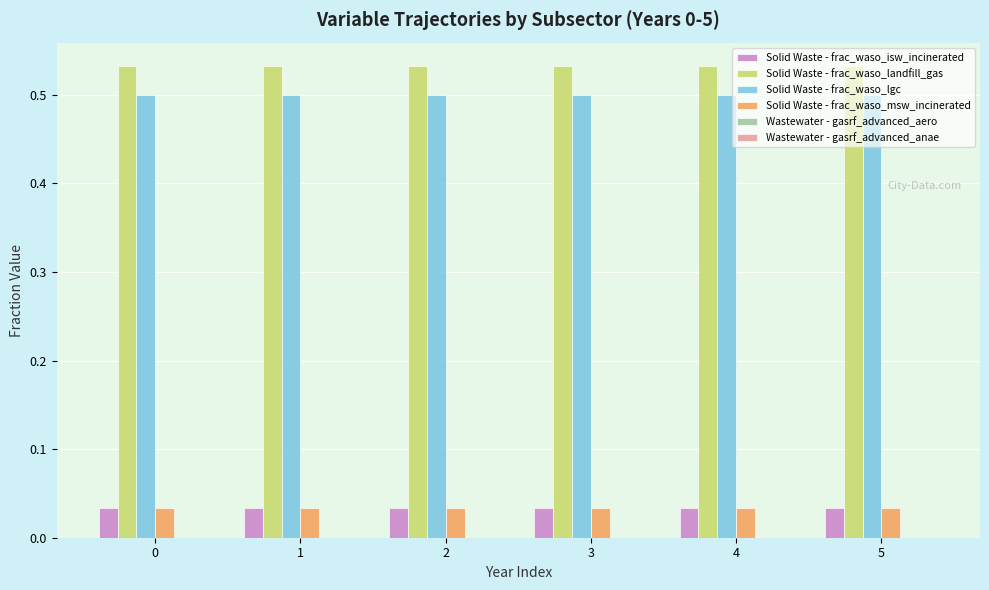

At how many categories does at least one series exceed 0?

6